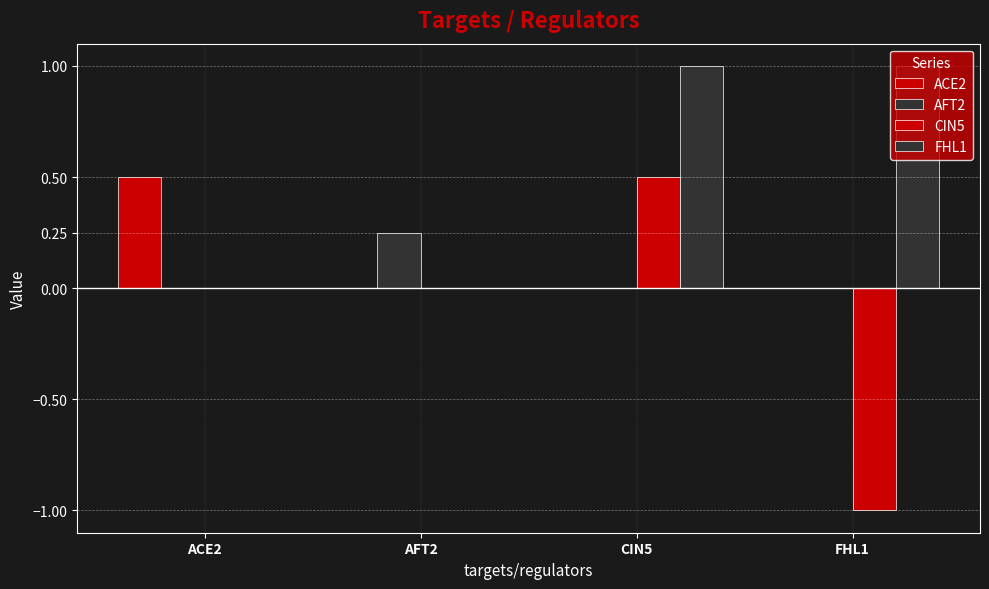

How many groups of bars are there?

4